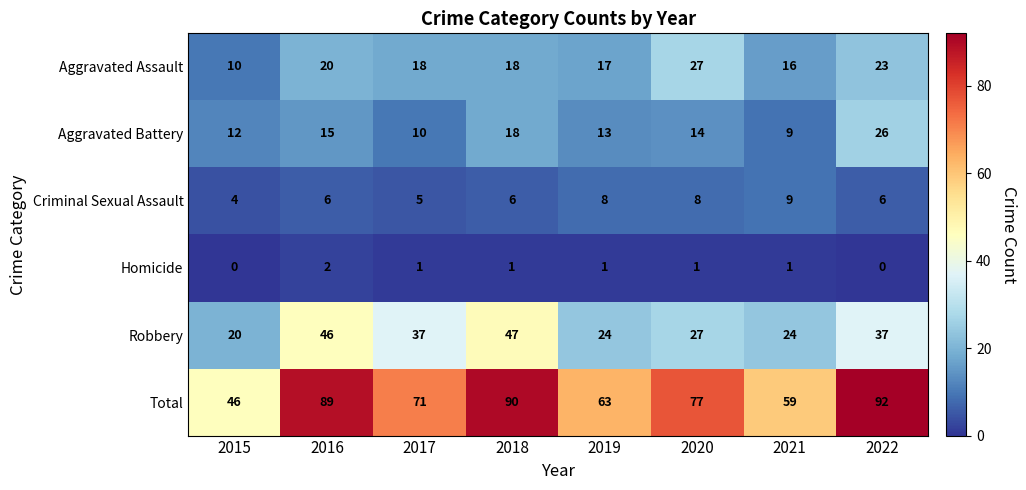

At which category does the chart reach its minimum across all series?

2015